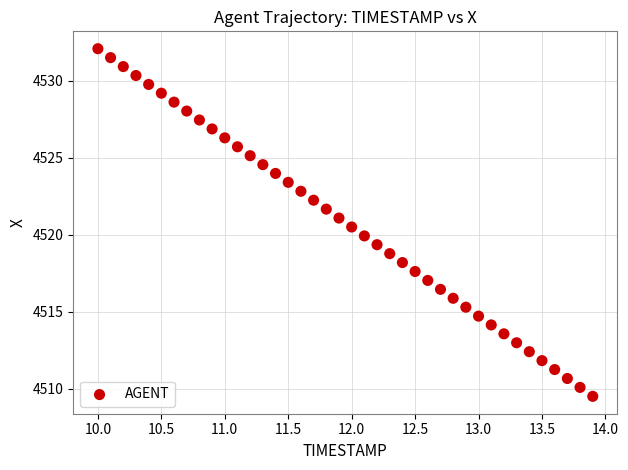

What is the range of Y values (max minus min)?

22.6